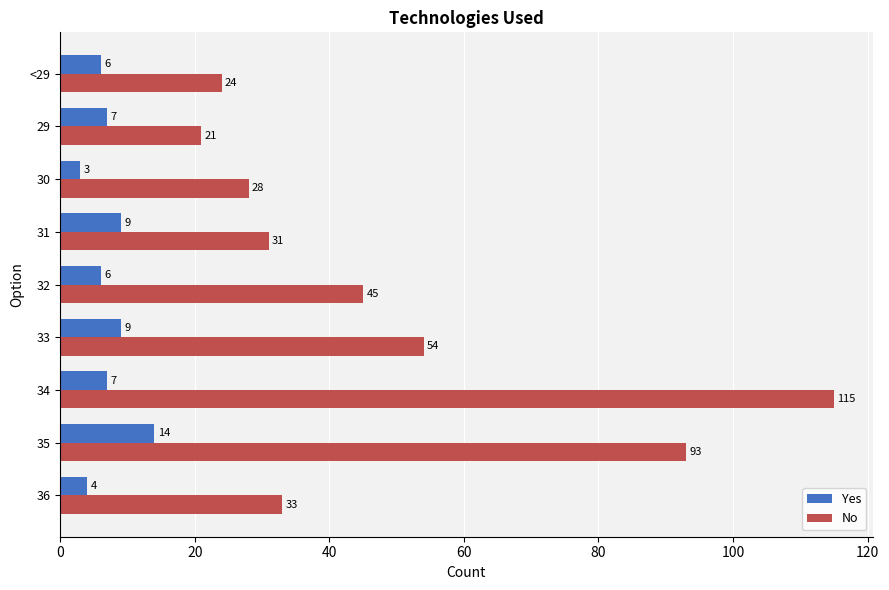

Is it true that Yes equals 5 at 33?

False